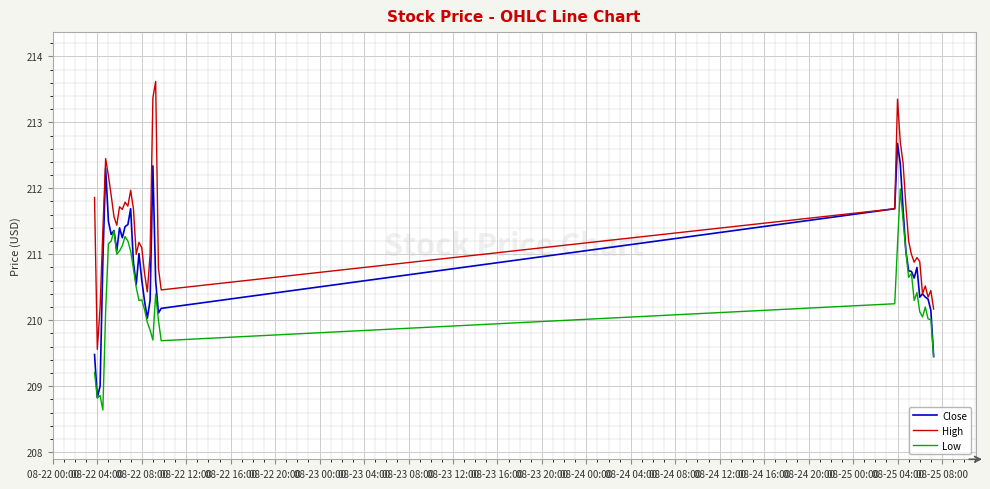

What is the maximum value for High?

213.6